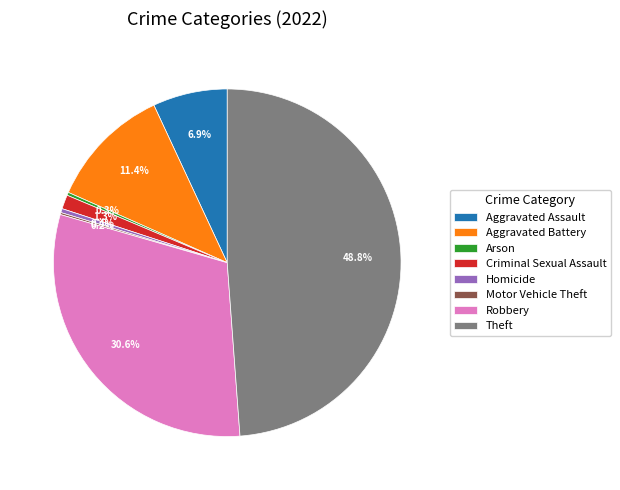

Which has a higher value, Homicide or Aggravated Battery?

Aggravated Battery